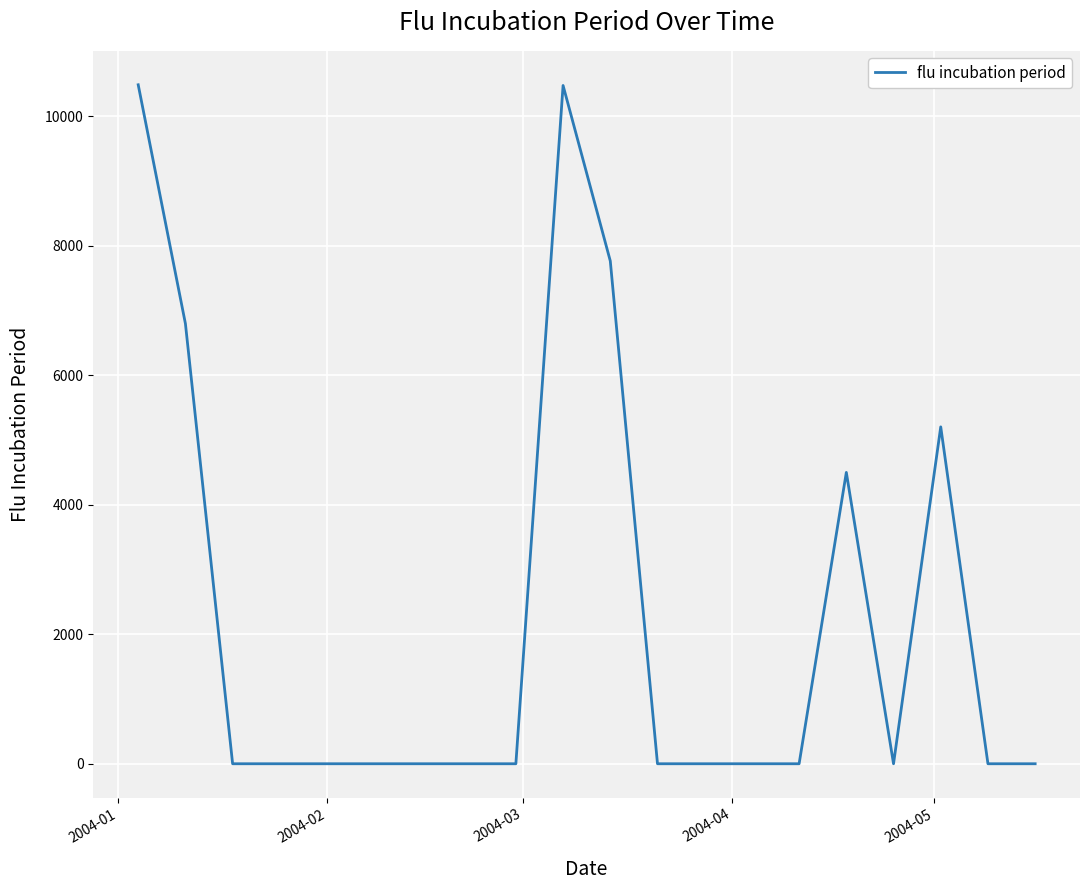

What is the maximum value shown in the chart?

10484.5